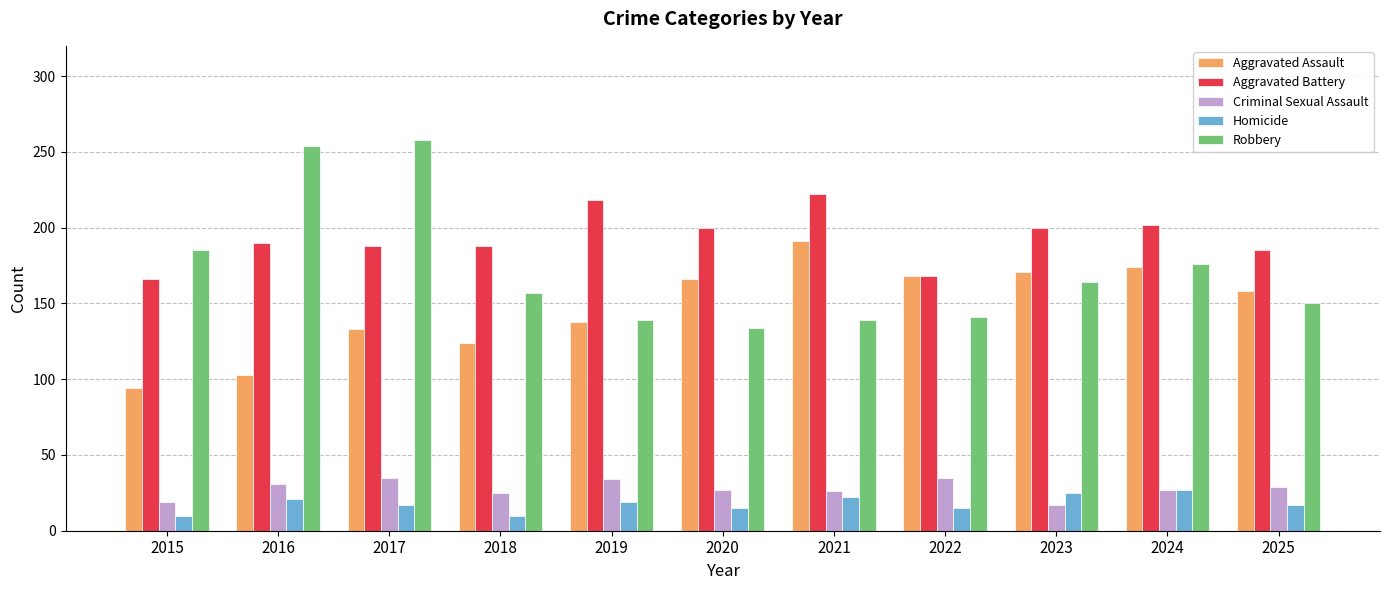

What is the average value of the Criminal Sexual Assault series?

28